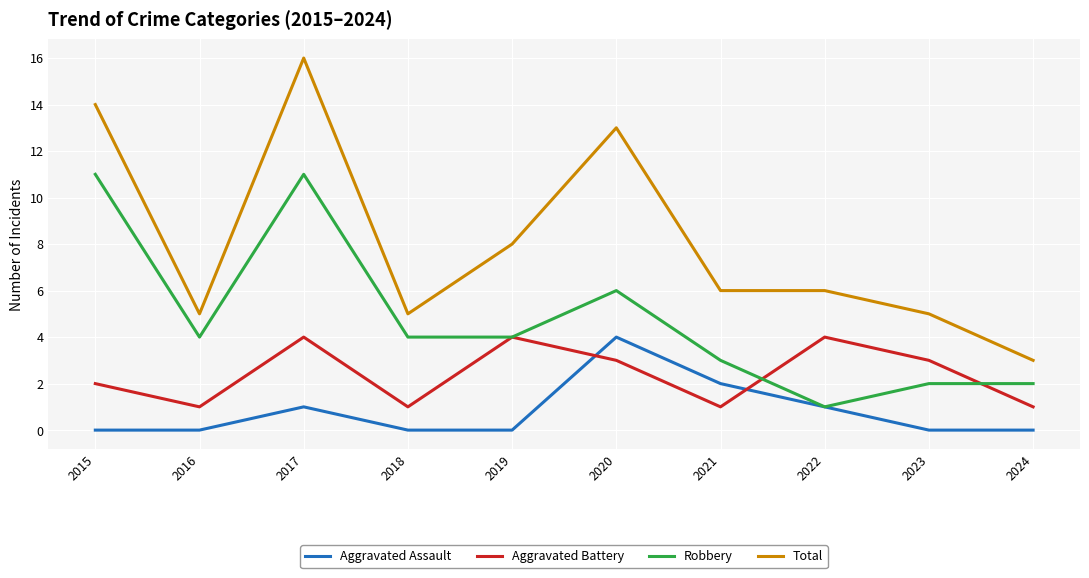

Reading left to right, list all the values displayed in this chart.

Aggravated Assault: 2015=0	2016=0	2017=1	2018=0	2019=0	2020=4	2021=2	2022=1	2023=0	2024=0
Aggravated Battery: 2015=2	2016=1	2017=4	2018=1	2019=4	2020=3	2021=1	2022=4	2023=3	2024=1
Robbery: 2015=11	2016=4	2017=11	2018=4	2019=4	2020=6	2021=3	2022=1	2023=2	2024=2
Total: 2015=14	2016=5	2017=16	2018=5	2019=8	2020=13	2021=6	2022=6	2023=5	2024=3